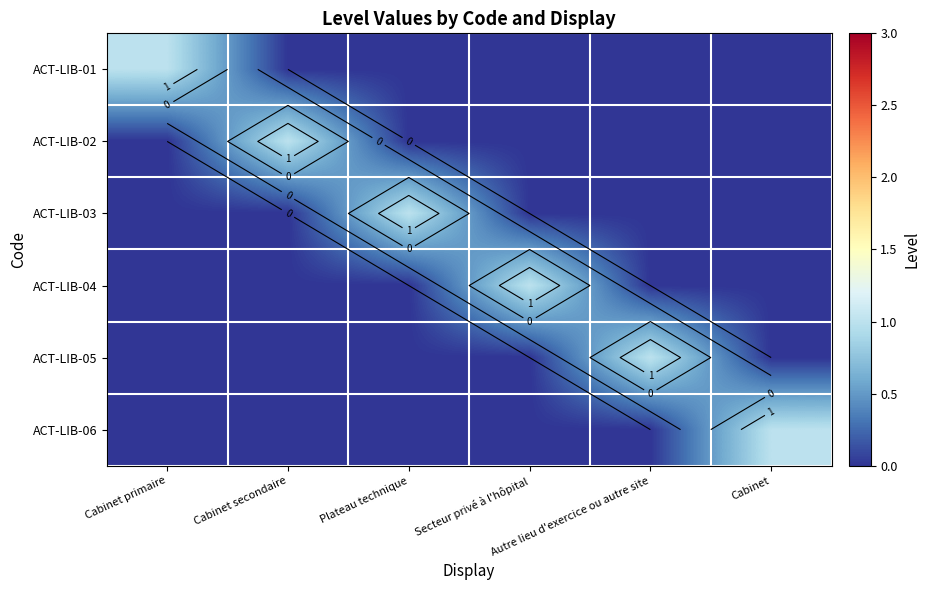

Is it true that ACT-LIB-05 equals 1 at Autre lieu d'exercice ou autre site?

True